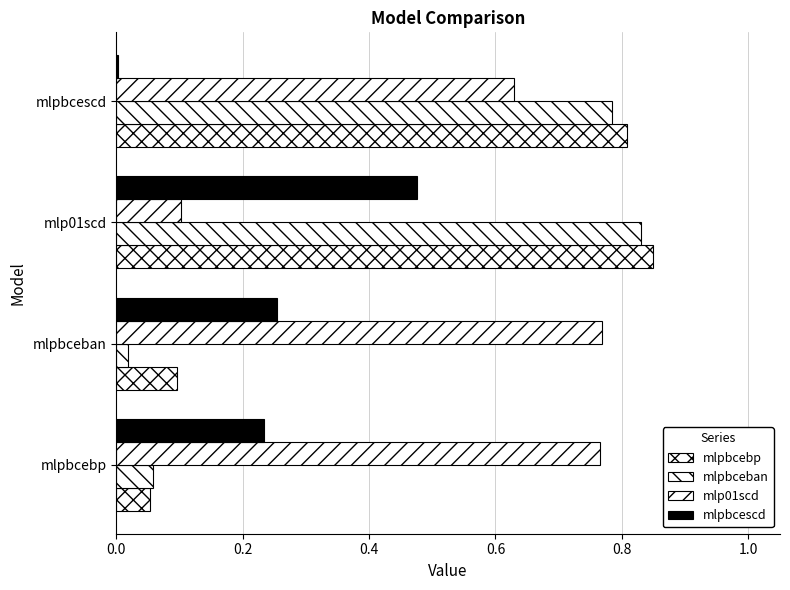

What is the value of the mlpbcebp bar at the 3rd from the left?

0.8